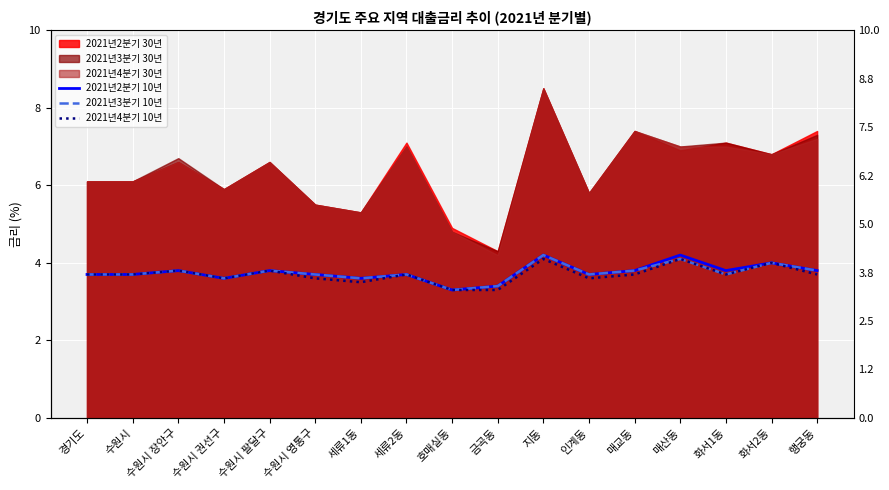

What is the value of the 2021년4분기 10년 point at the 16th from the left?

4.0